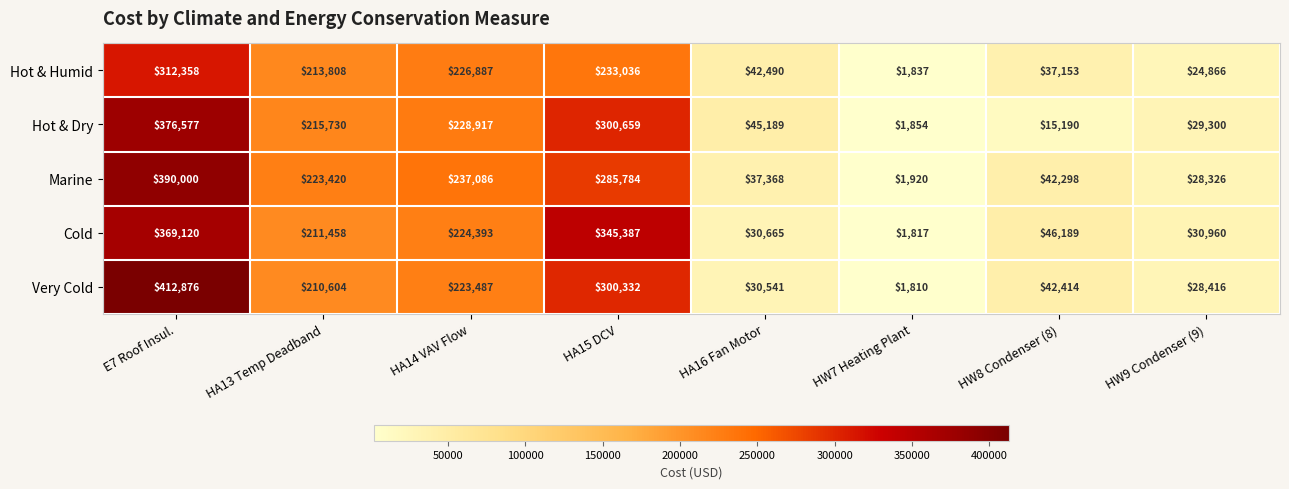

What is the difference between the maximum and minimum values in the Hot & Humid series?

310521